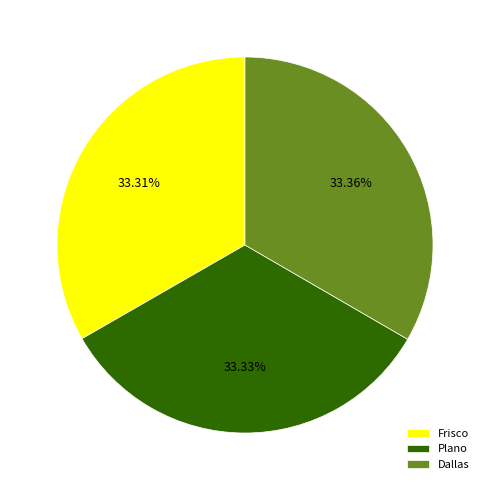

Approximately how many times larger is the value at Dallas compared to Frisco?

1.0